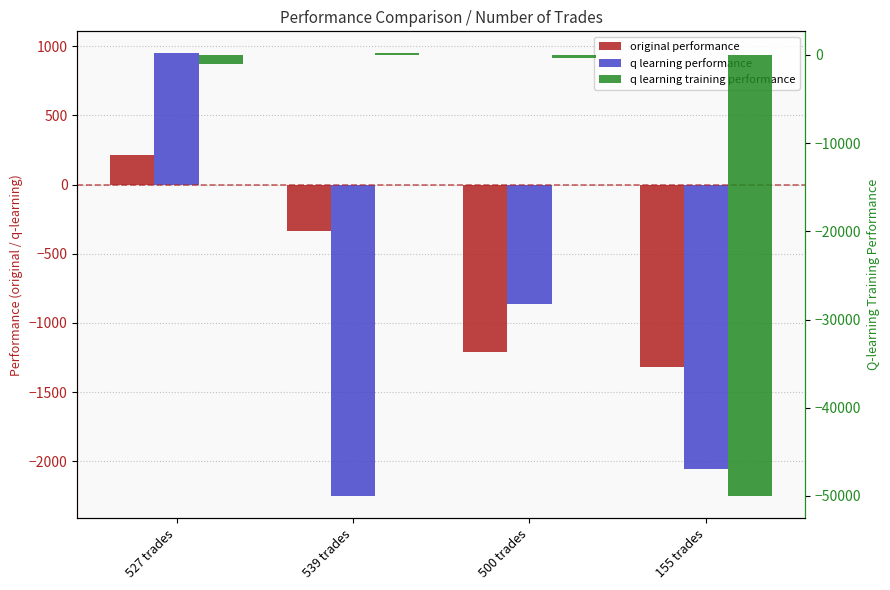

What is the maximum value for original performance?

210.3